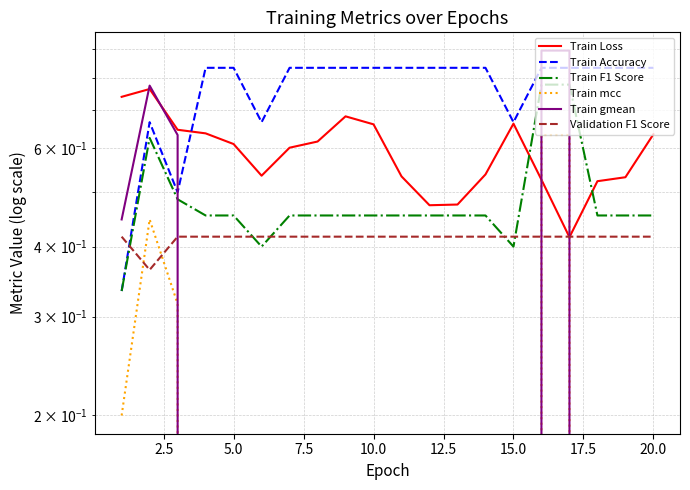

What is the highest value of the Train F1 Score series?

0.8